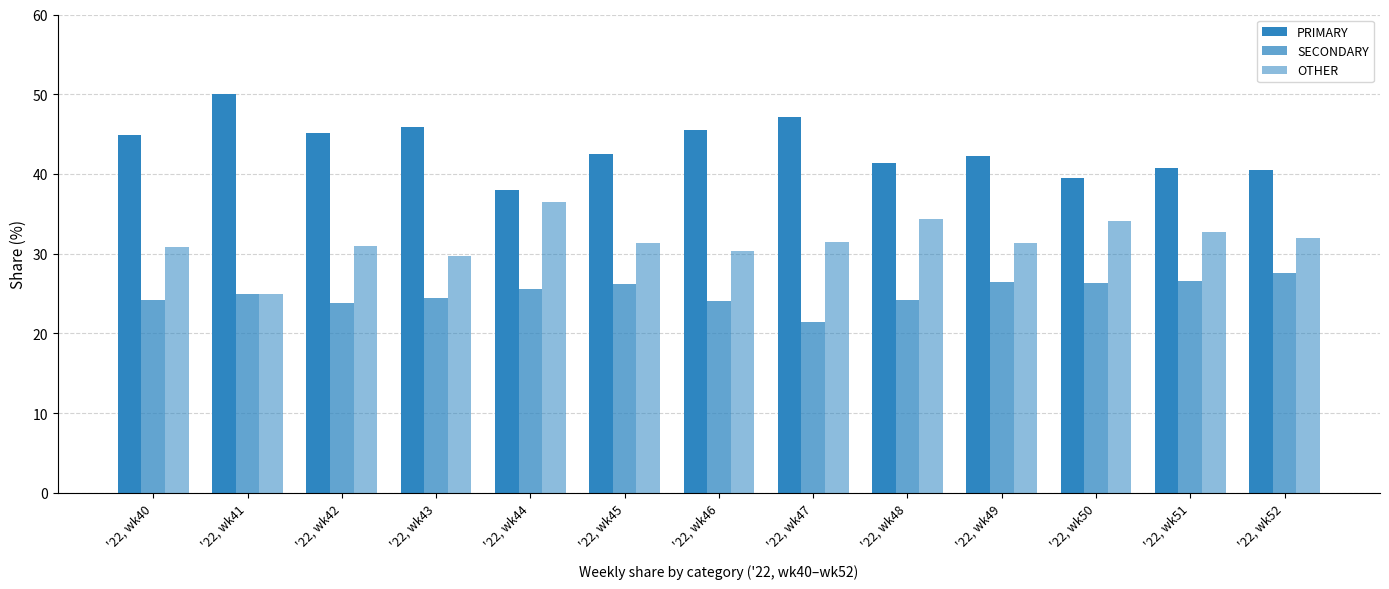

Which category has the highest value in the SECONDARY series?

'22, wk52